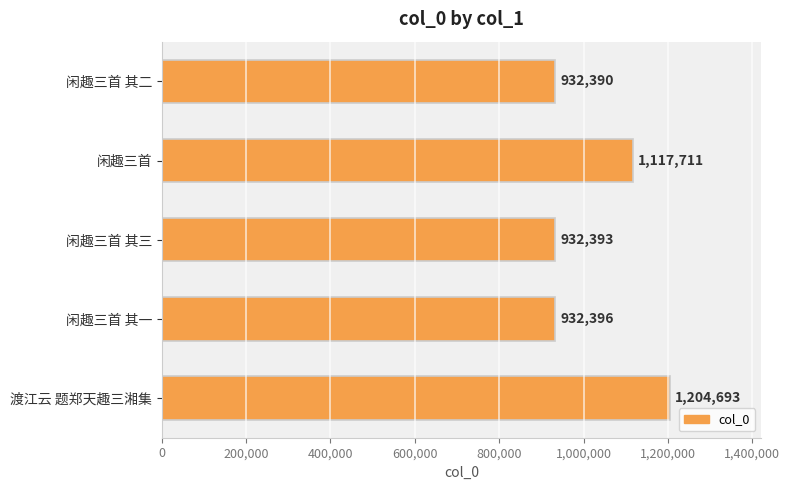

The chart shows a value of 1659475 at 闲趣三首 其二. True or false?

False